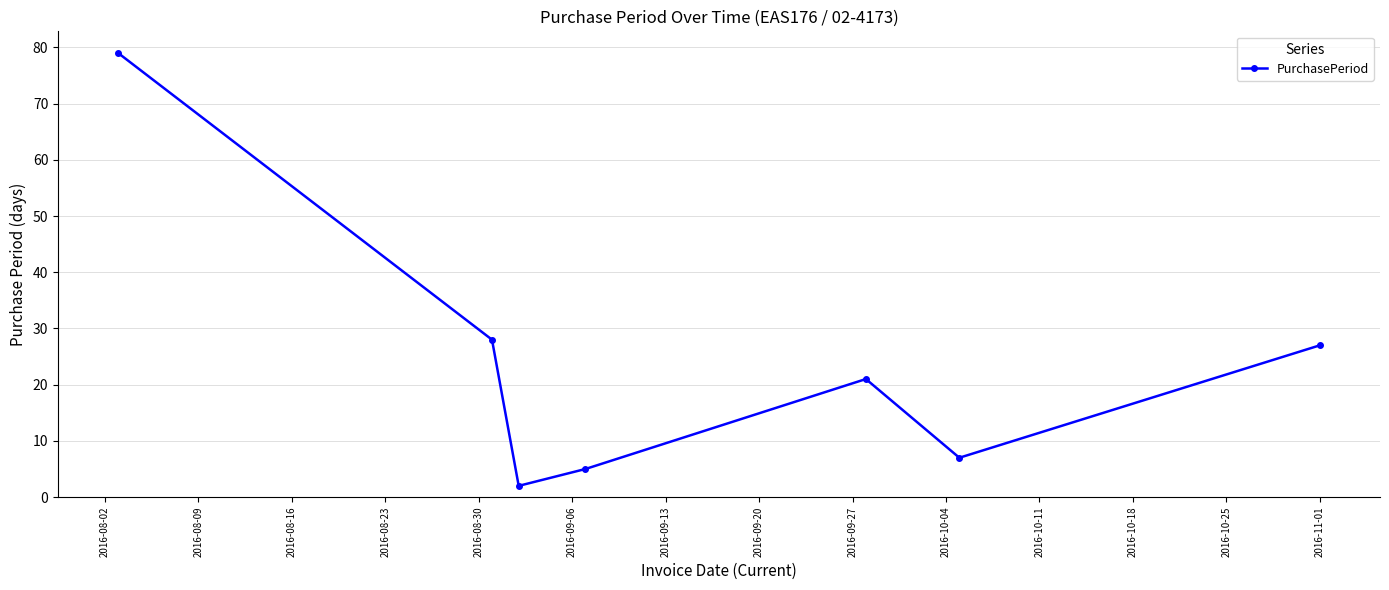

What is the value of the 1st point from the left?

79